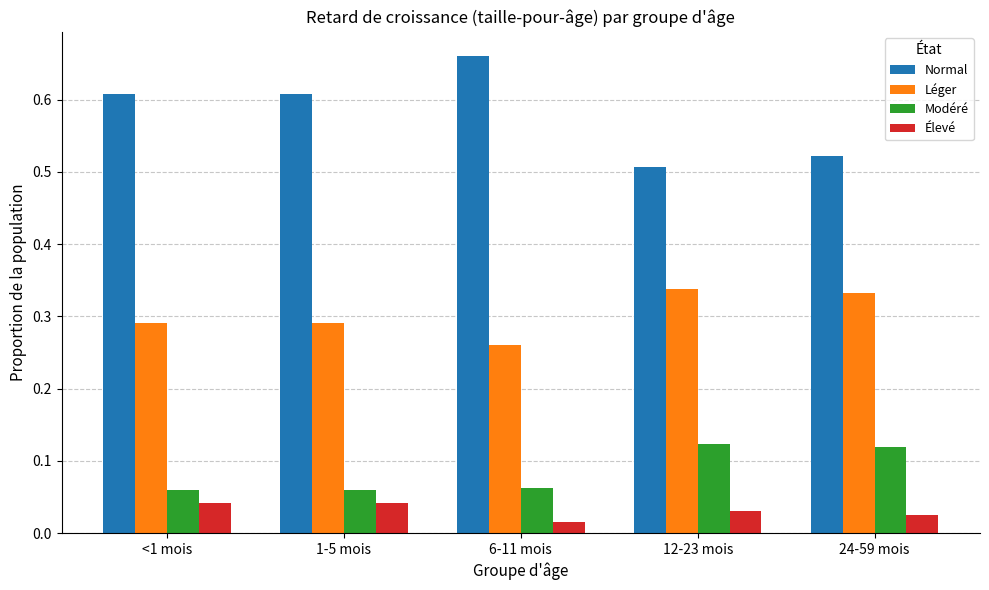

The Élevé series shows 0.1 at <1 mois. True or false?

False